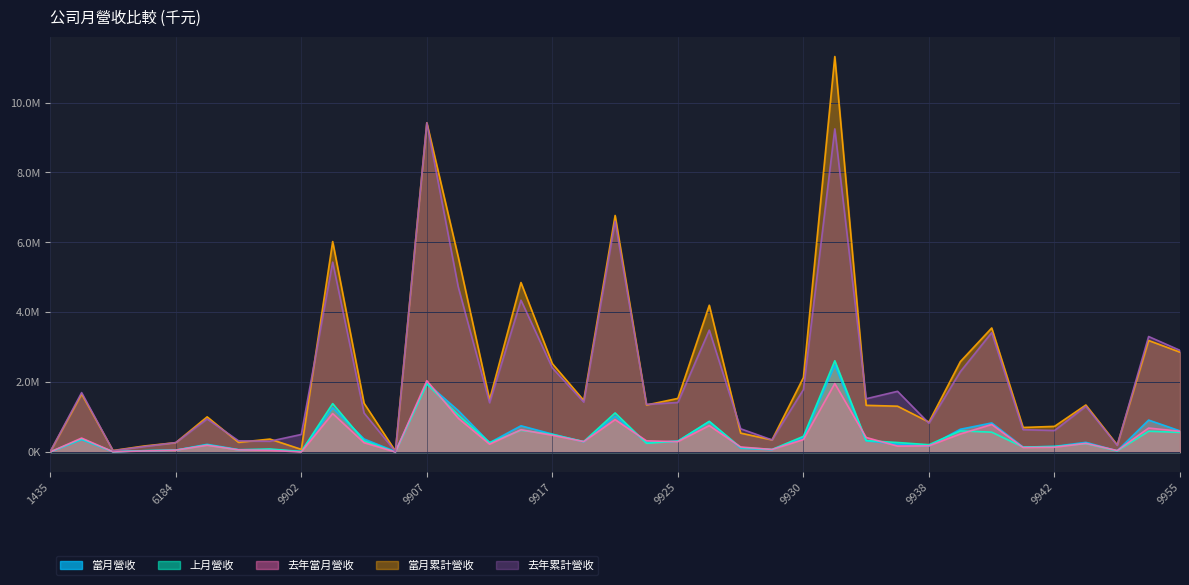

True or false: 當月累計營收 has a value of 9472 at 1435.

True